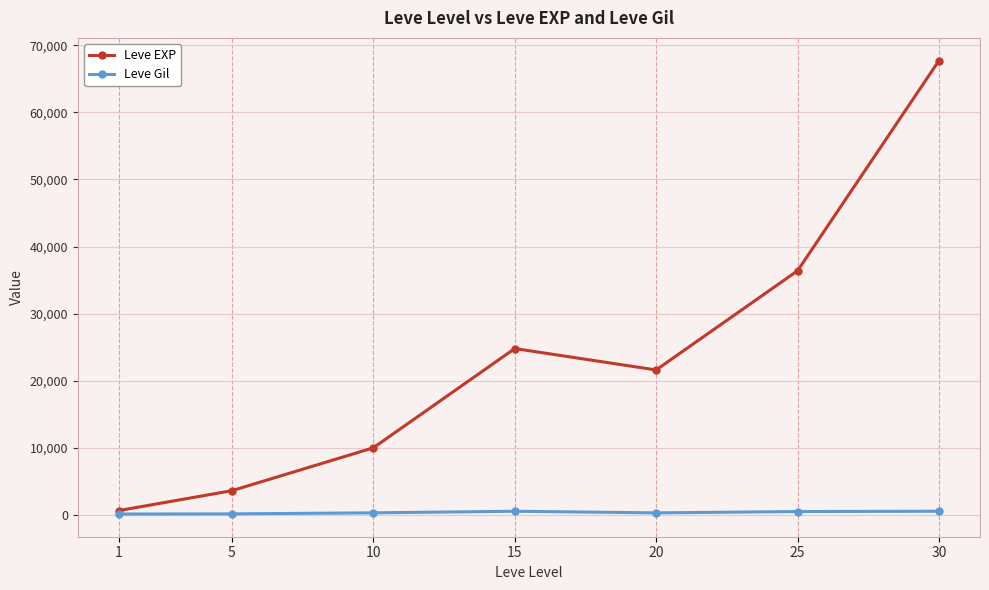

What is the total value across all series at 10?

10283